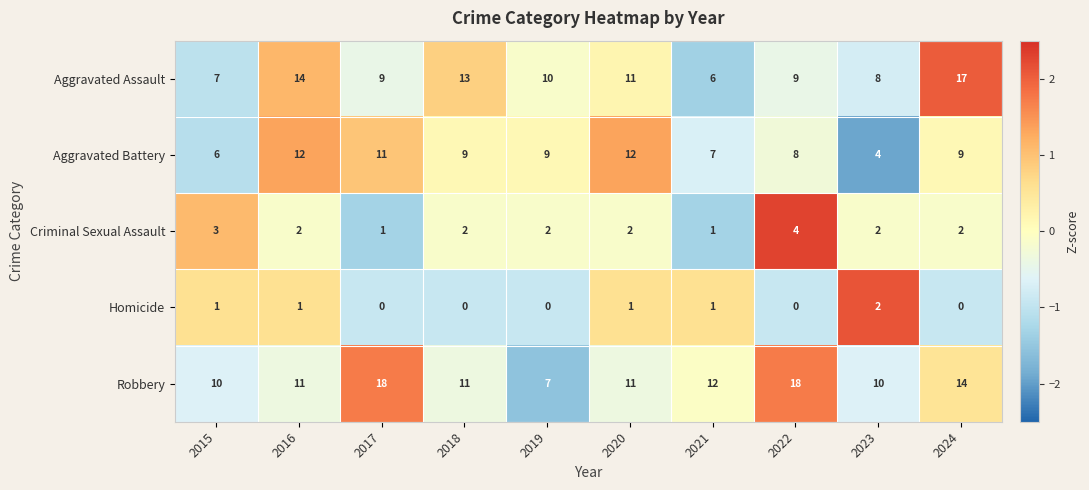

How many Aggravated Battery values are between 7 and 11?

6